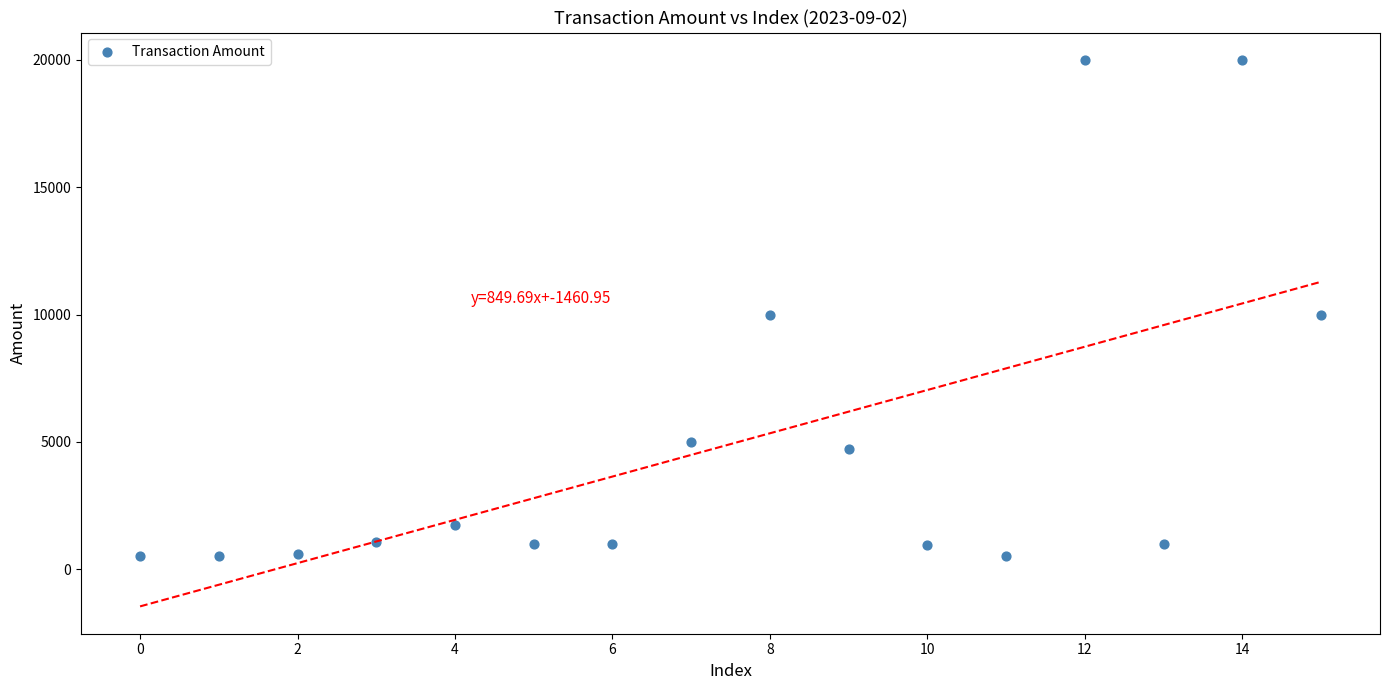

What is the range of Y values (max minus min)?

19500.0